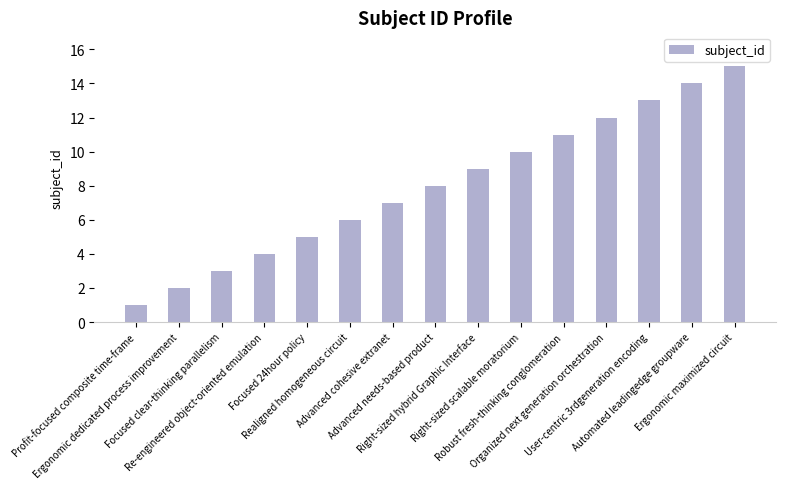

Reading right to left, what are all the values shown in this chart?

Ergonomic maximized circuit=15	Automated leadingedge groupware=14	User-centric 3rdgeneration encoding=13	Organized next generation orchestration=12	Robust fresh-thinking conglomeration=11	Right-sized scalable moratorium=10	Right-sized hybrid Graphic Interface=9	Advanced needs-based product=8	Advanced cohesive extranet=7	Realigned homogeneous circuit=6	Focused 24hour policy=5	Re-engineered object-oriented emulation=4	Focused clear-thinking parallelism=3	Ergonomic dedicated process improvement=2	Profit-focused composite time-frame=1